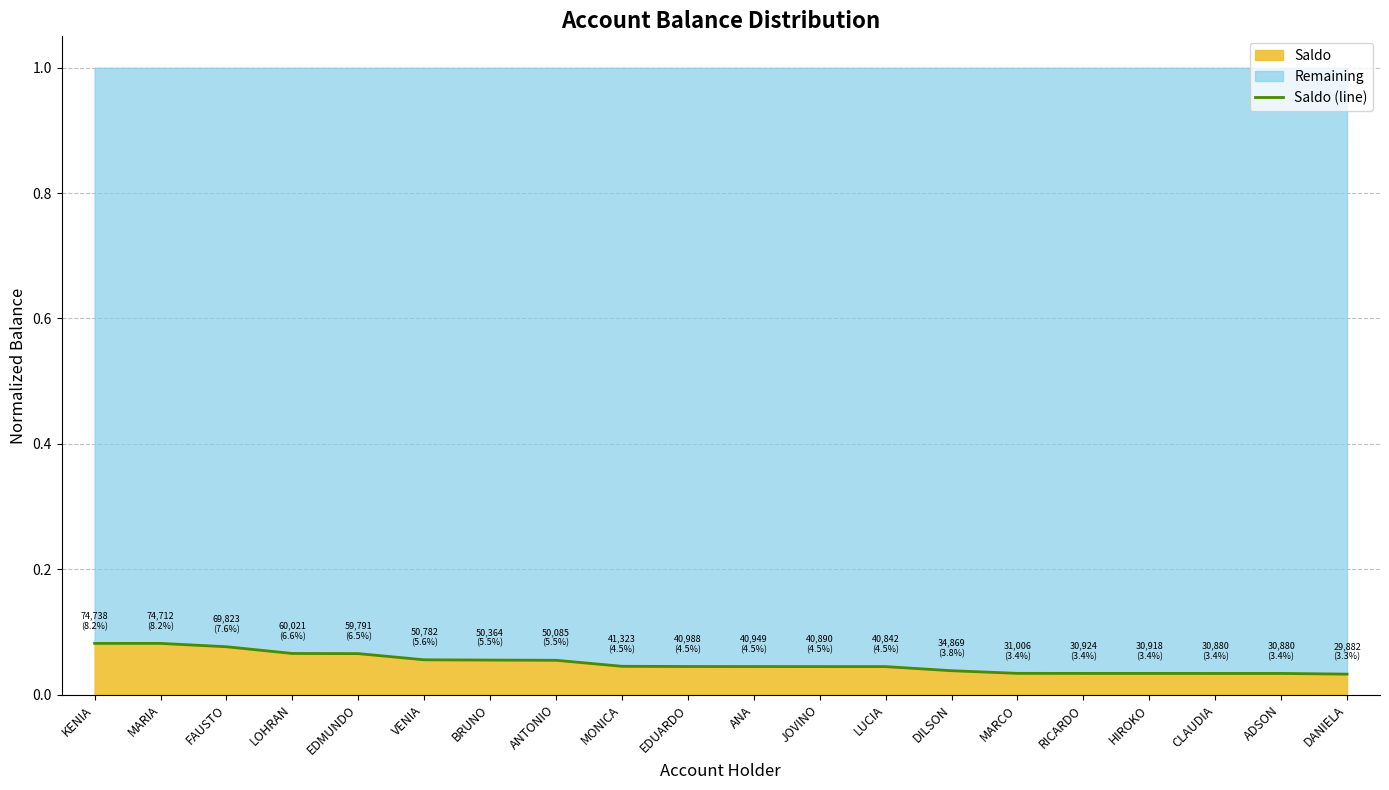

What is the sum of all values?

1.0